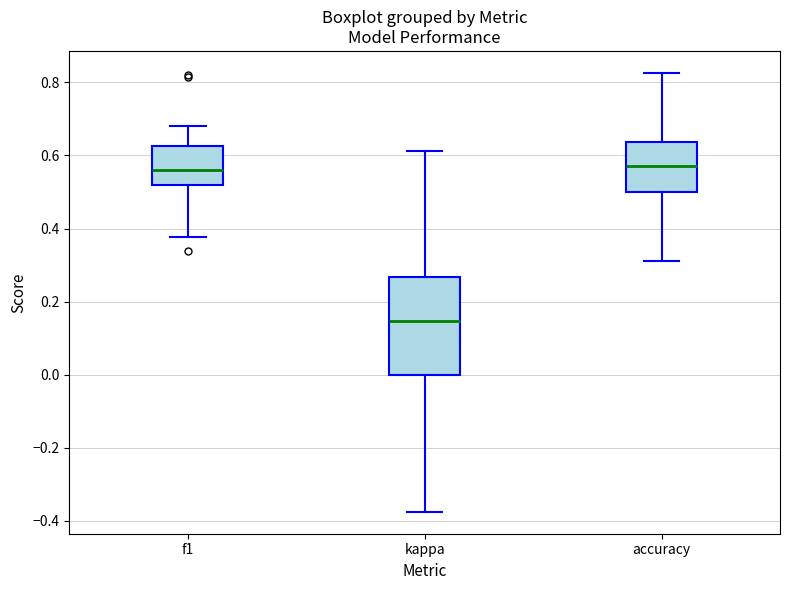

Reading left to right, transcribe this box plot: for each box, give where its median line is, the range the box spans, and where its two whiskers end, as read against the y-axis. The values are not printed on the chart, so give them approximately, as read against the axis.

f1: median 0.56, box 0.52 to 0.62, whiskers 0.38 to 0.68
kappa: median 0.14, box 0.00 to 0.26, whiskers -0.38 to 0.62
accuracy: median 0.58, box 0.50 to 0.64, whiskers 0.32 to 0.82